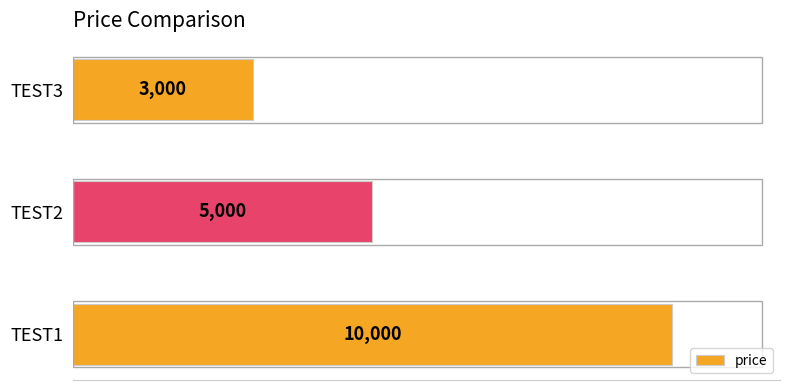

Where is the data nearest to the value 6500?

TEST2